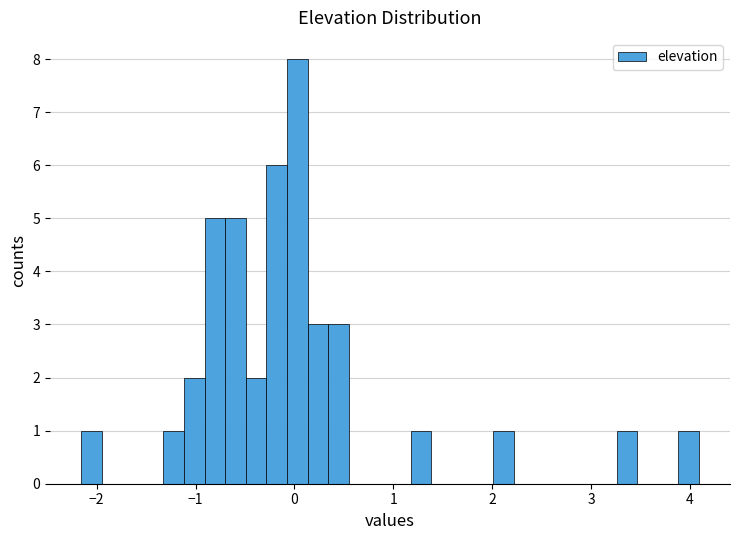

Around what value on the x-axis is the tallest bar? Give the approximate position of its centre, as read against the axis.

0.0